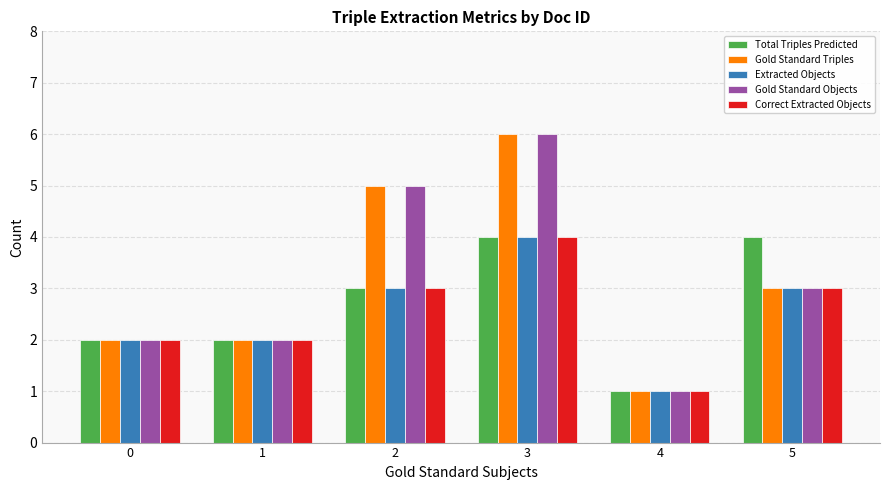

What is the minimum value for Gold Standard Triples?

1